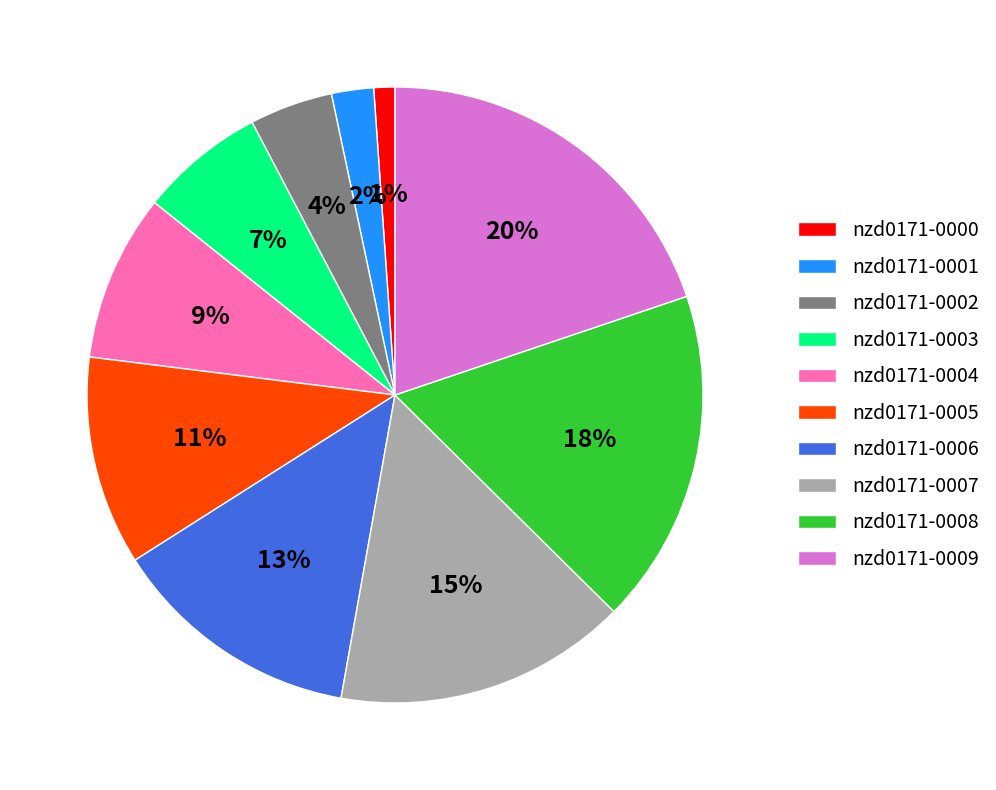

Which category has the biggest portion of the pie?

nzd0171-0009